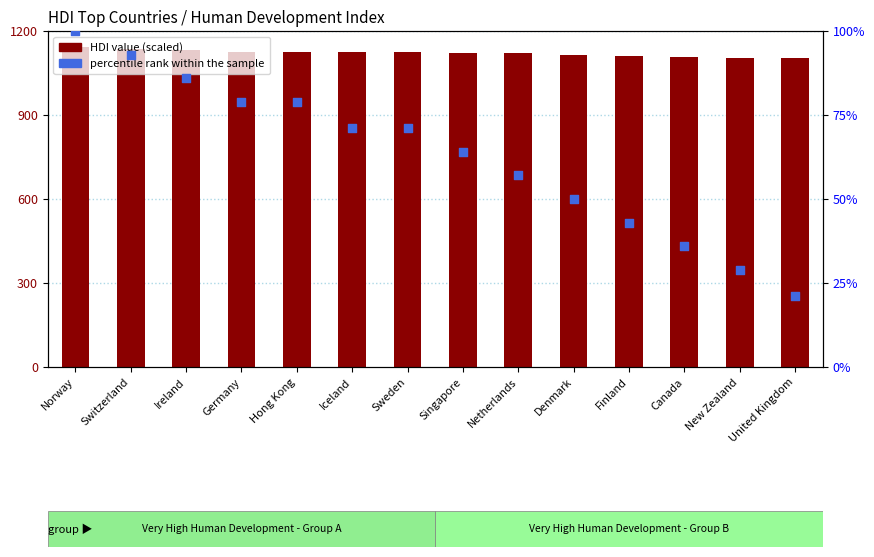

Which series has the largest Y range (max minus min)?

percentile rank within the sample